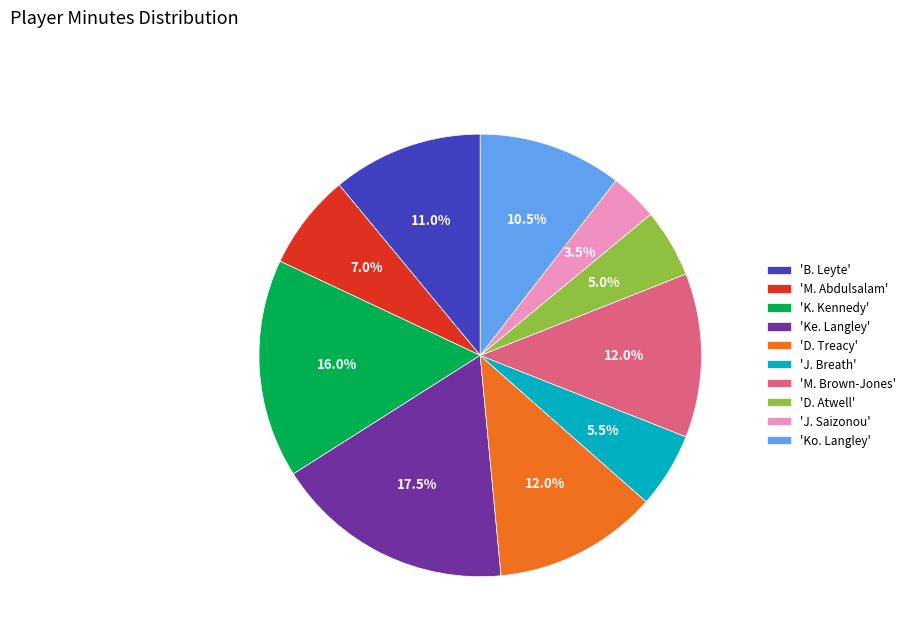

Which category has the smallest portion of the pie?

'J. Saizonou'